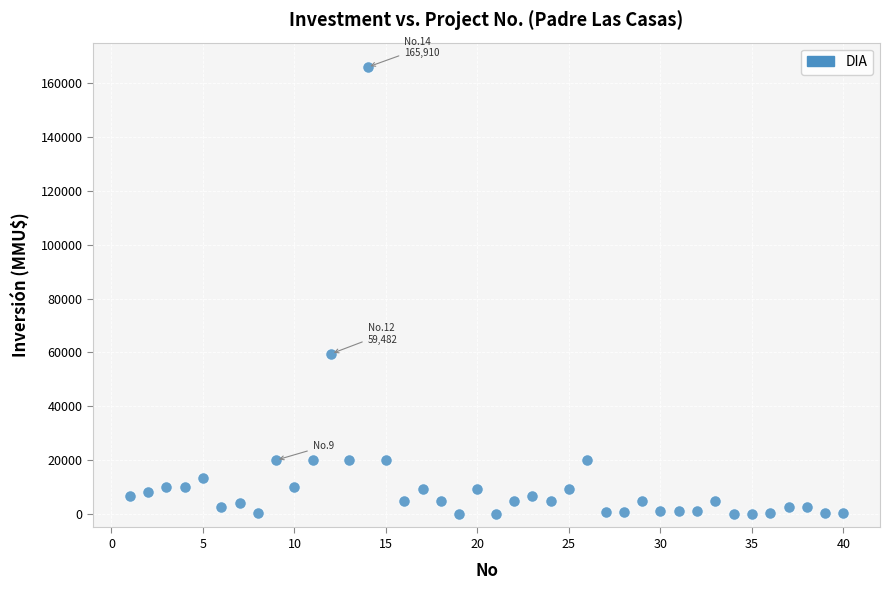

What Y value in the scatter plot is closest to 82955?

59482